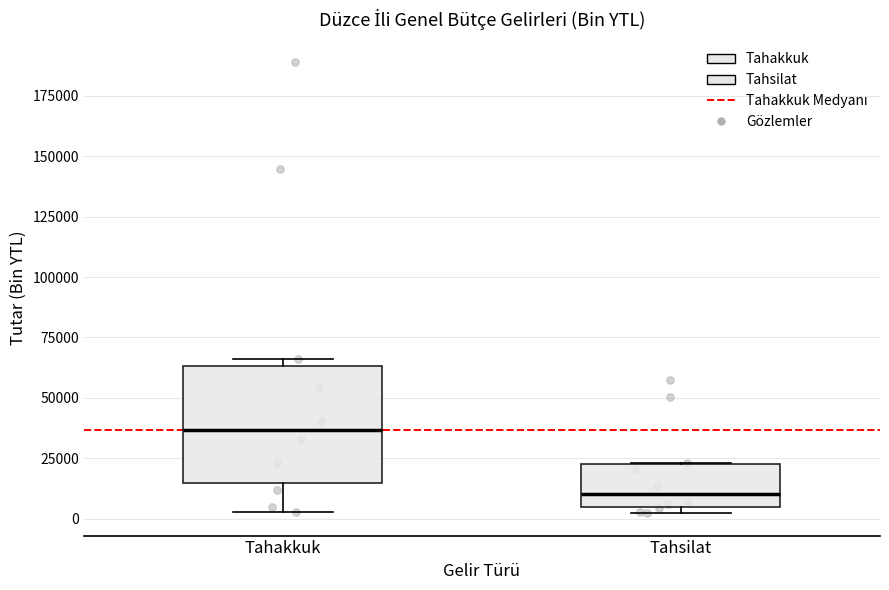

Which box's median line is the lowest?

Tahsilat